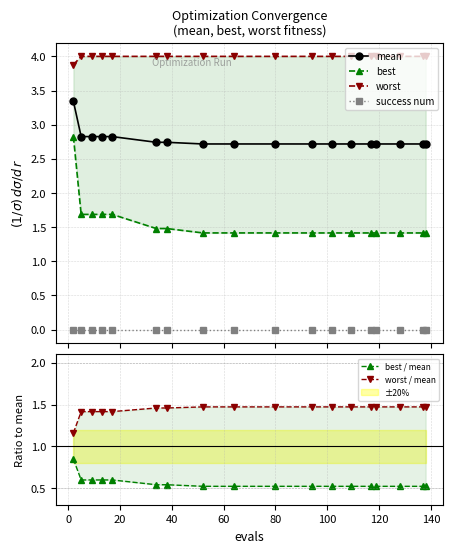

True or false: success num and mean intersect in this chart.

False